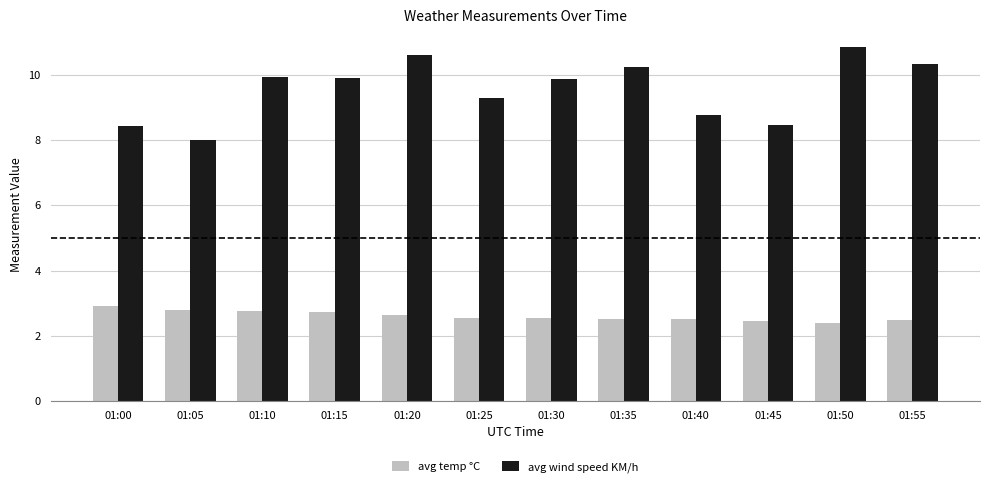

Which series changed the most between 01:15 and 01:40?

avg wind speed KM/h